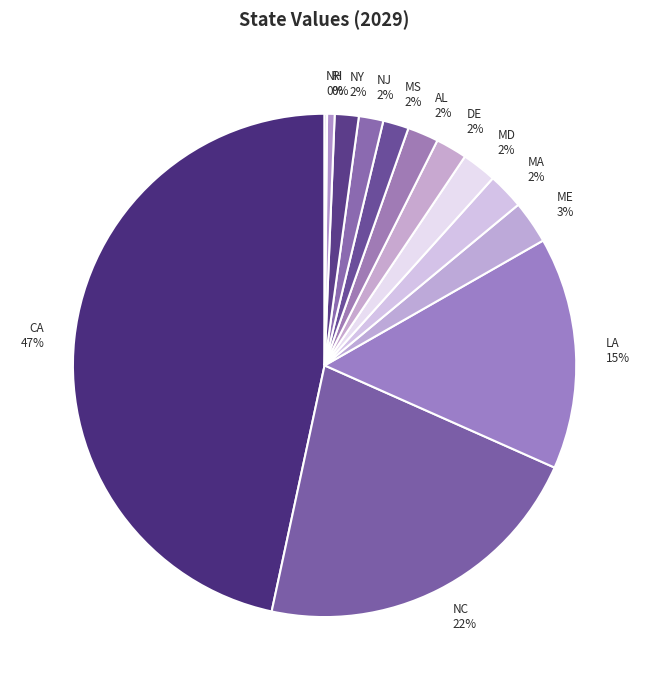

Combined, do CA and NC account for over 50%?

Yes